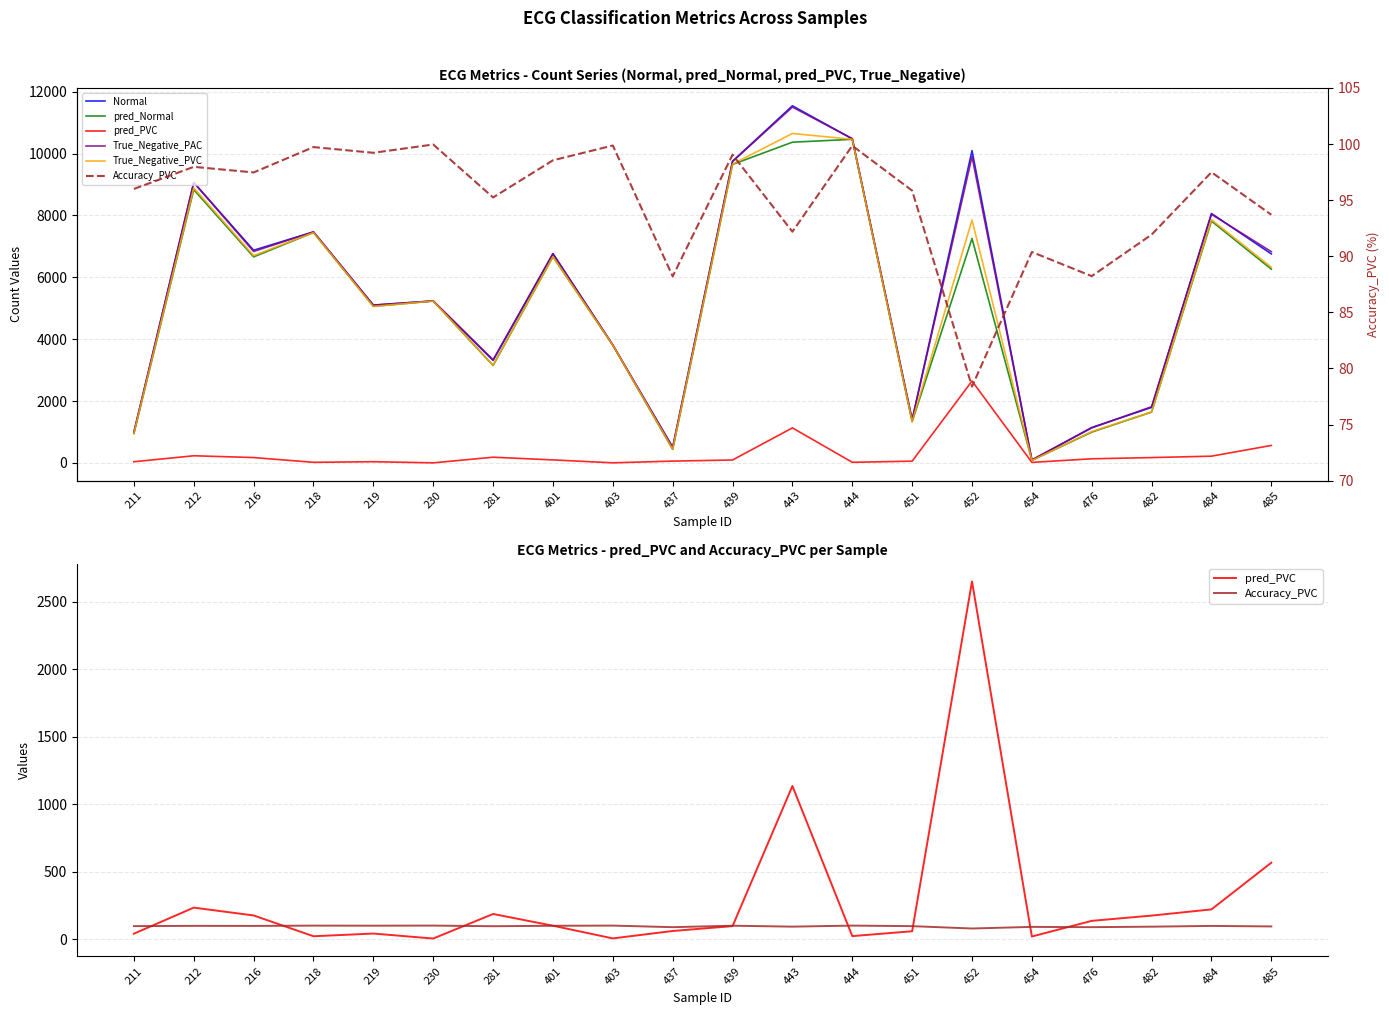

The Accuracy_PVC series shows 78.4 at 452. True or false?

True